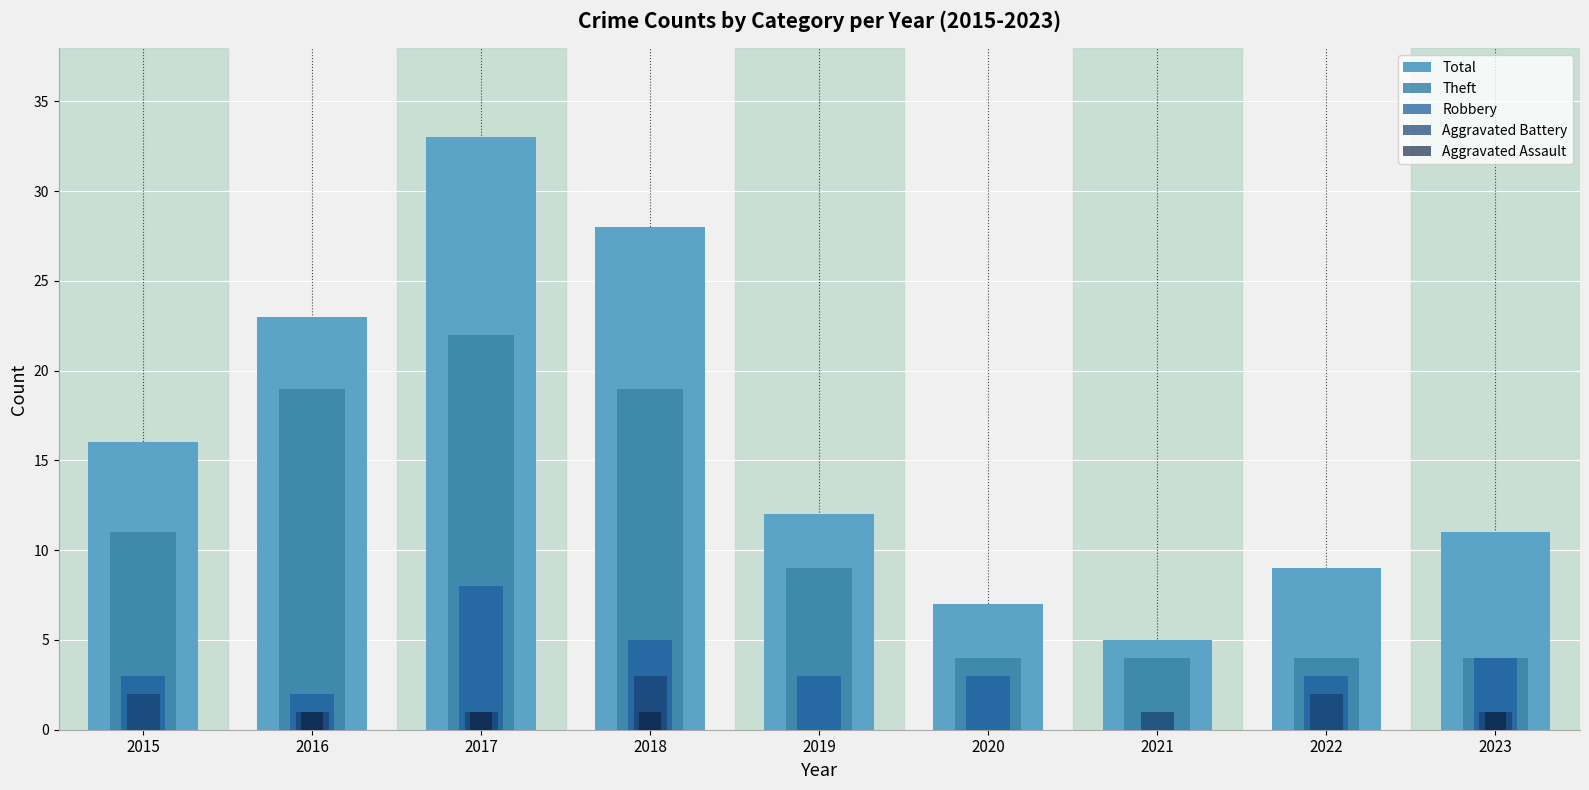

At which label is Total closest to 19?

2015